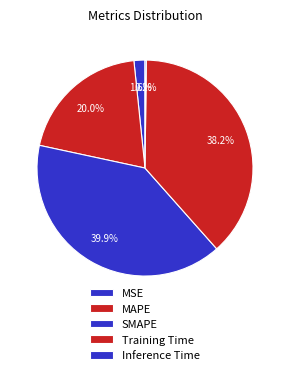

To the nearest percent, what is the combined percentage of Training Time and SMAPE?

78%